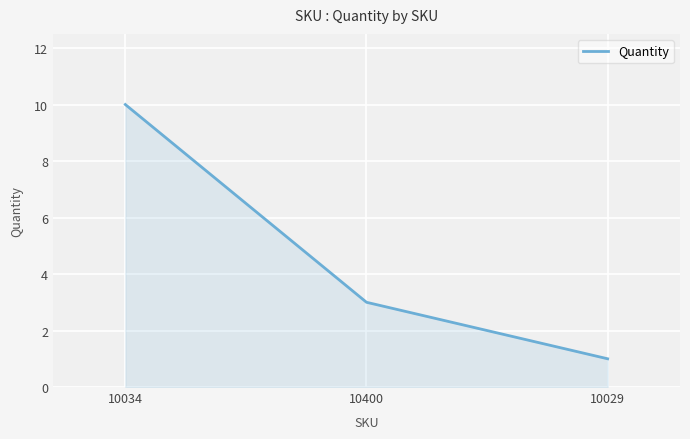

What is the change in value from 10034 to 10400?

-7